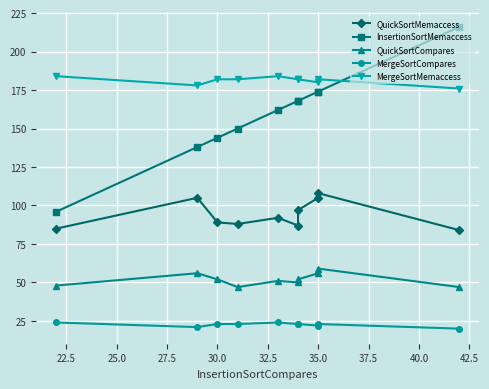

How many interior local valleys does the MergeSortCompares series have?

2